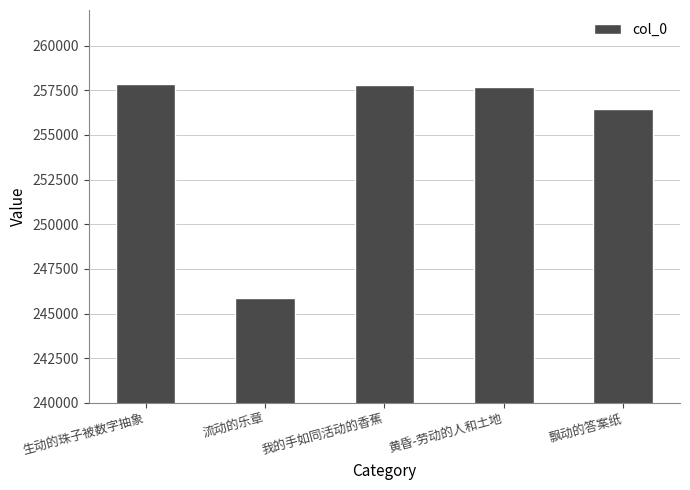

What is the change in value from 生动的珠子被数字抽象 to 黄昏-劳动的人和土地?

-133